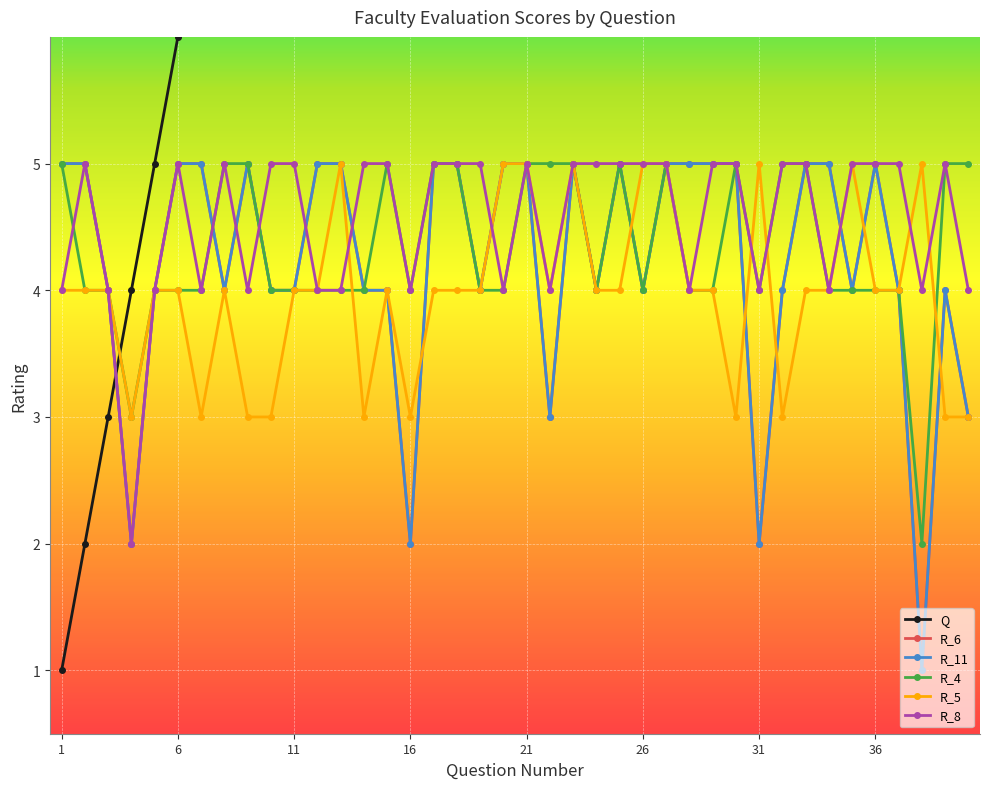

Which series has the largest range (max minus min)?

Q